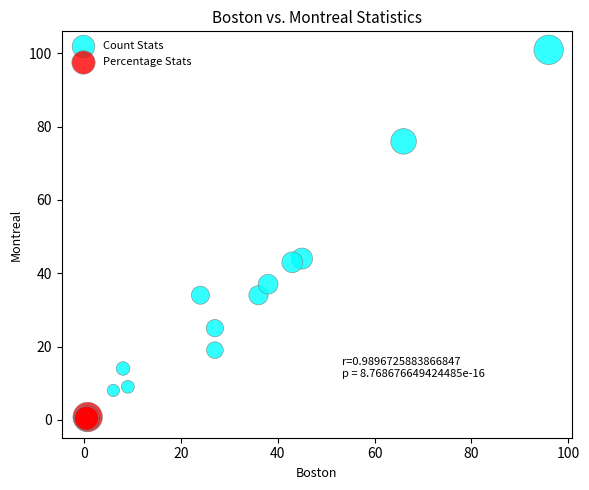

Which series contains the highest Y value?

Count Stats